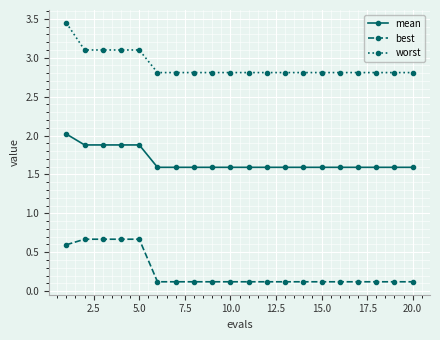

What is the maximum value for mean?

2.0